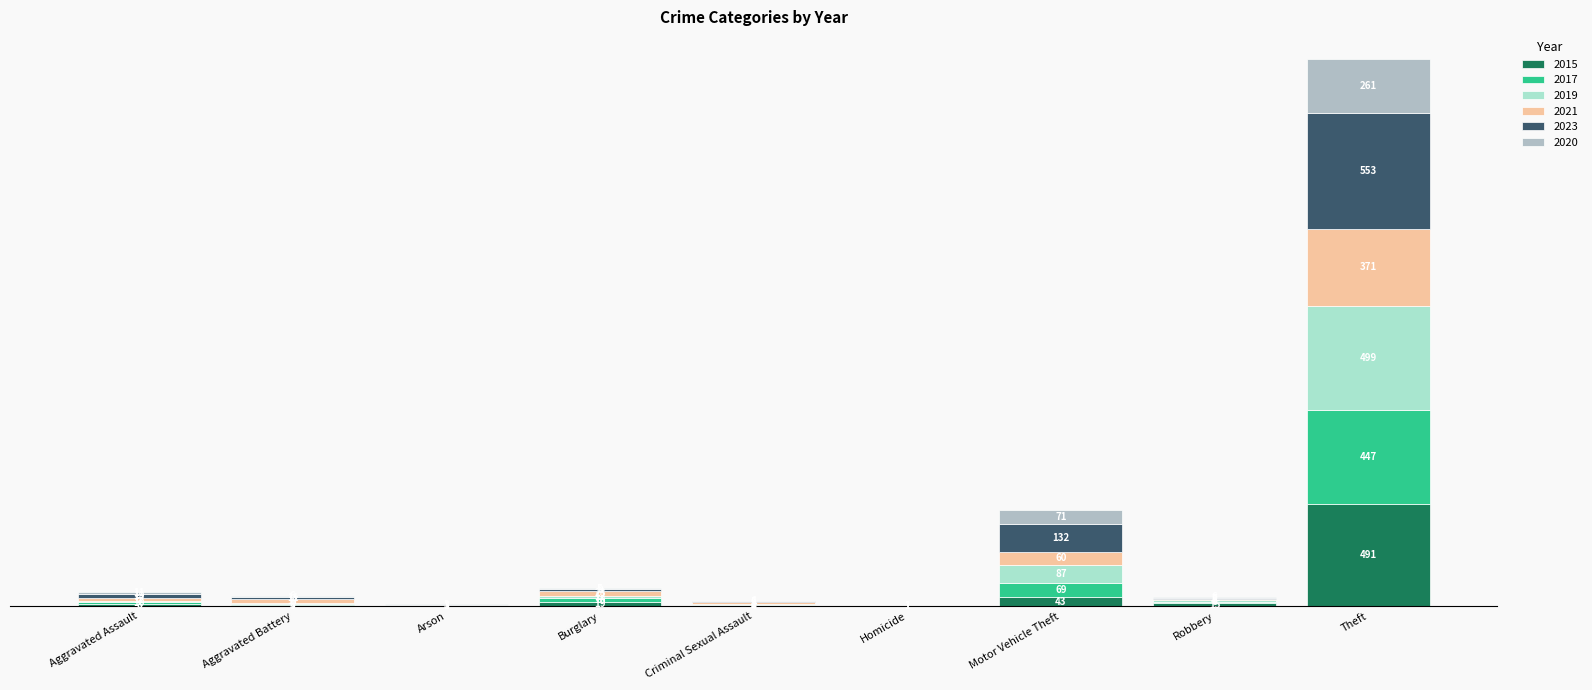

Which category has the highest value in the 2015 series?

Theft